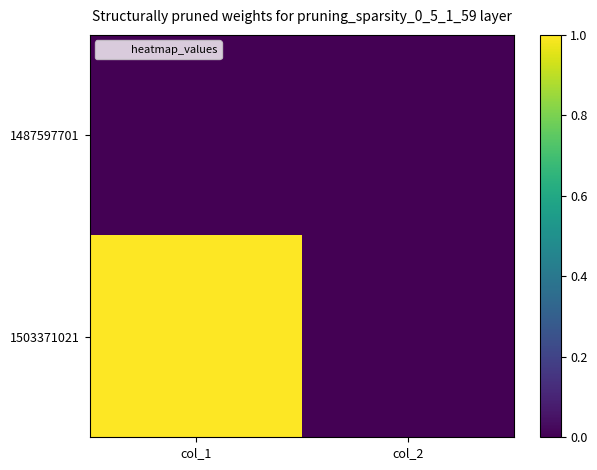

Rank the series at col_2 from highest to lowest value.

1487597701, 1503371021